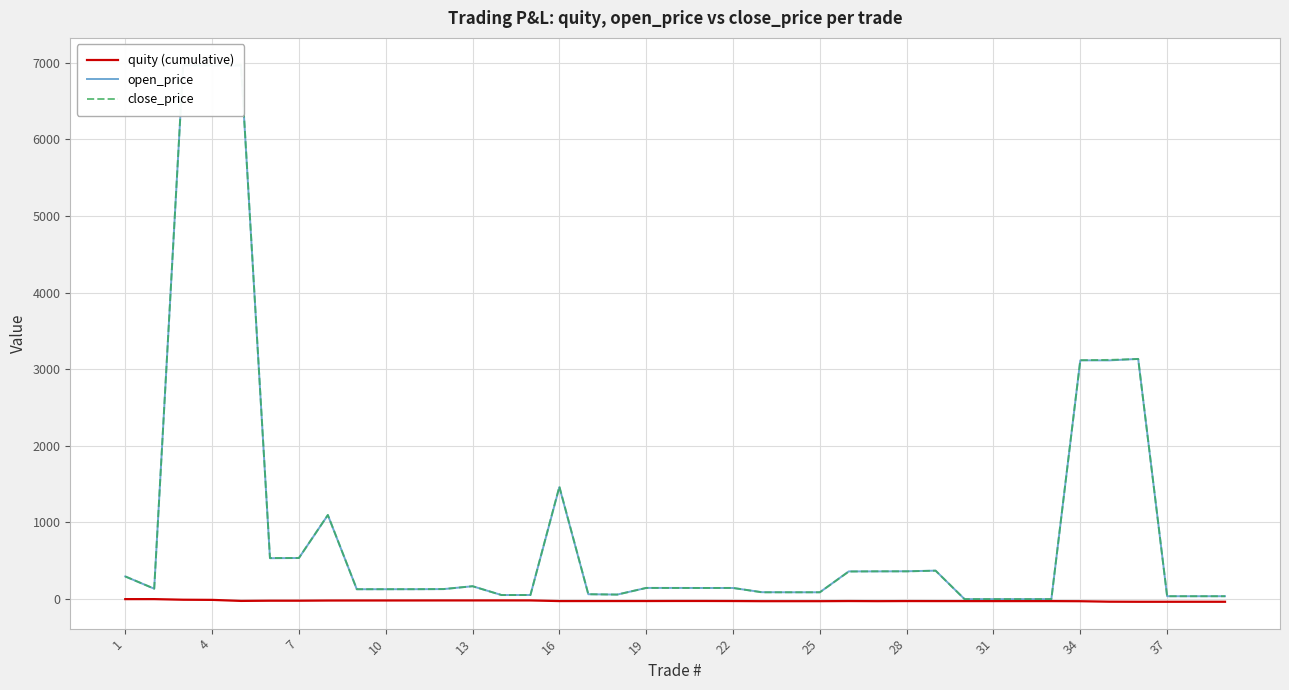

How many negative values does the quity (cumulative) series have?

38